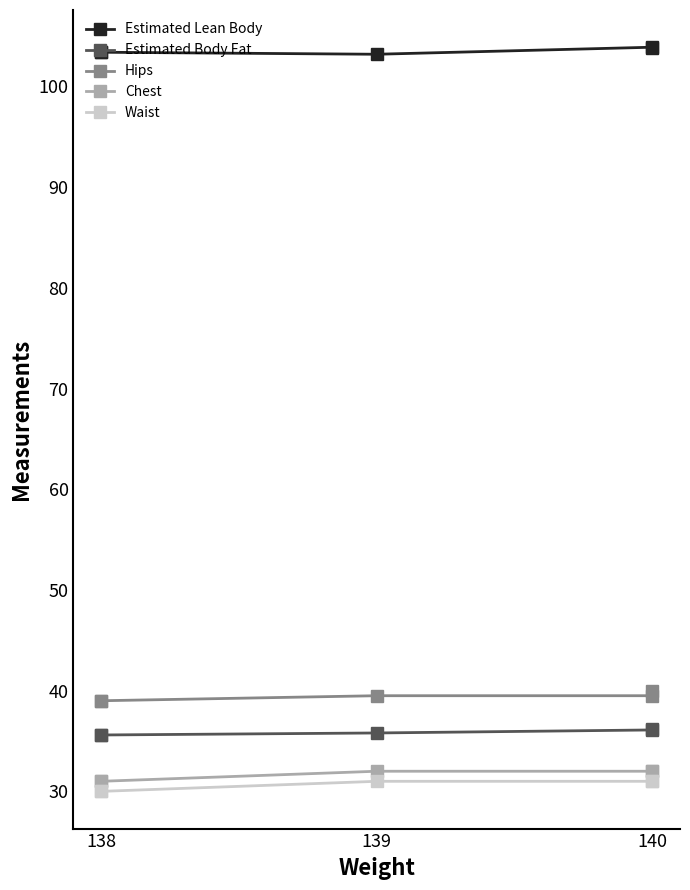

What is the greatest value displayed?

103.9